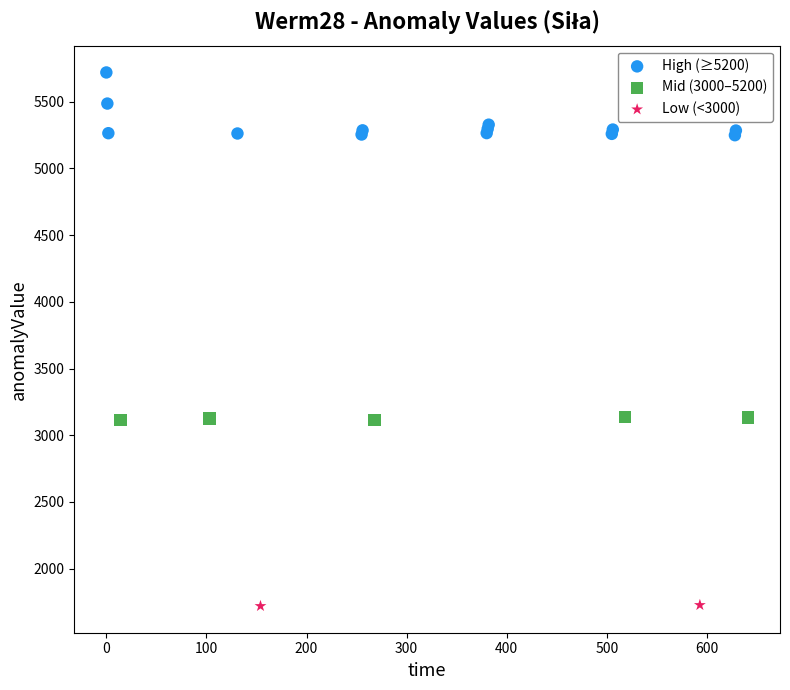

Which series contains the lowest Y value?

Low (<3000)